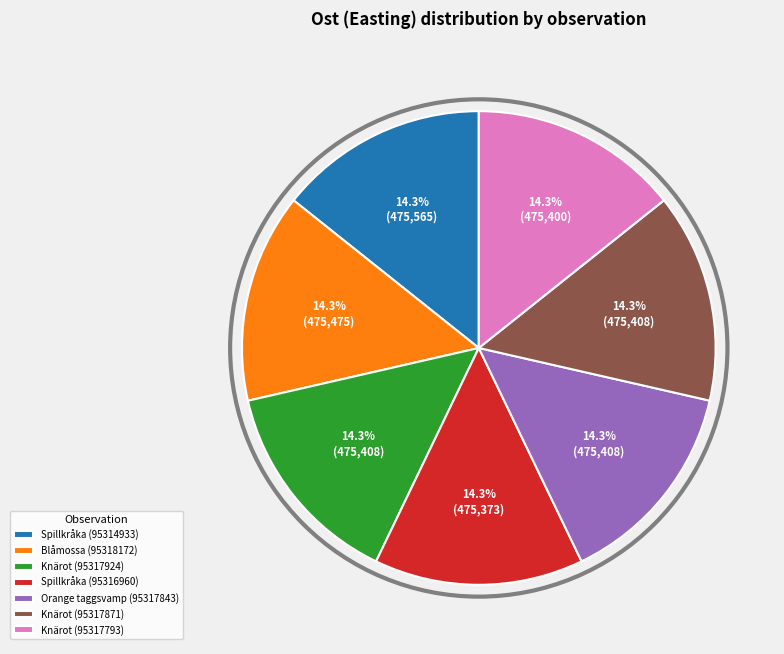

To the nearest percent, what portion does Knärot (95317924) represent?

14%